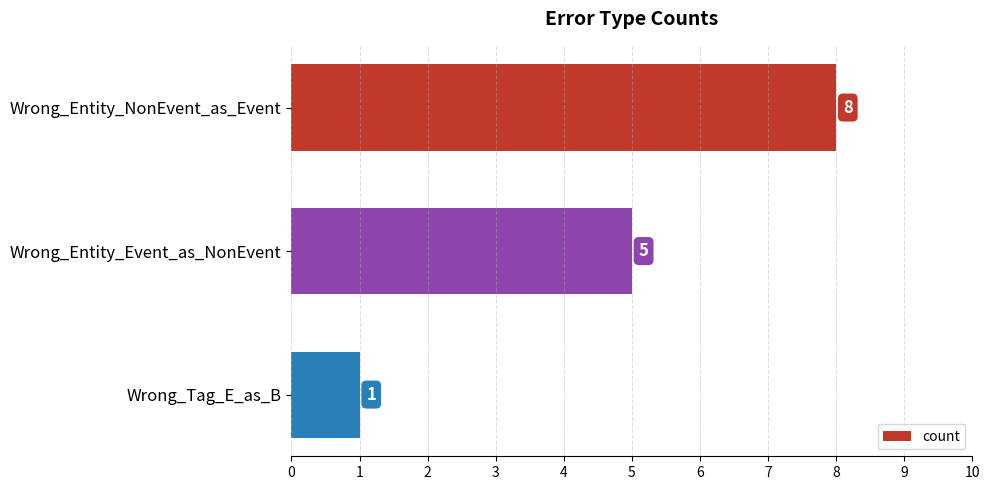

List the labels in order of value, largest first.

Wrong_Entity_NonEvent_as_Event, Wrong_Entity_Event_as_NonEvent, Wrong_Tag_E_as_B